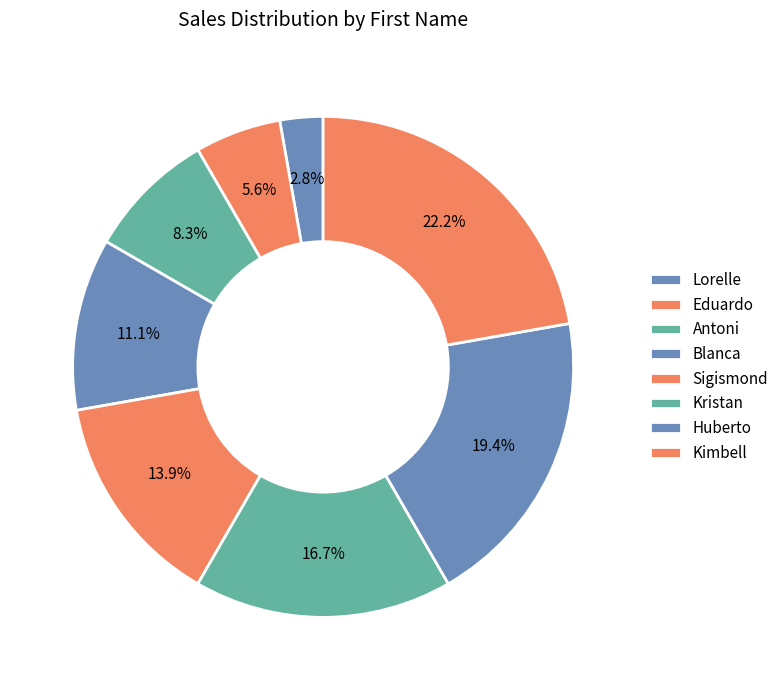

Is Lorelle the majority of the pie?

No